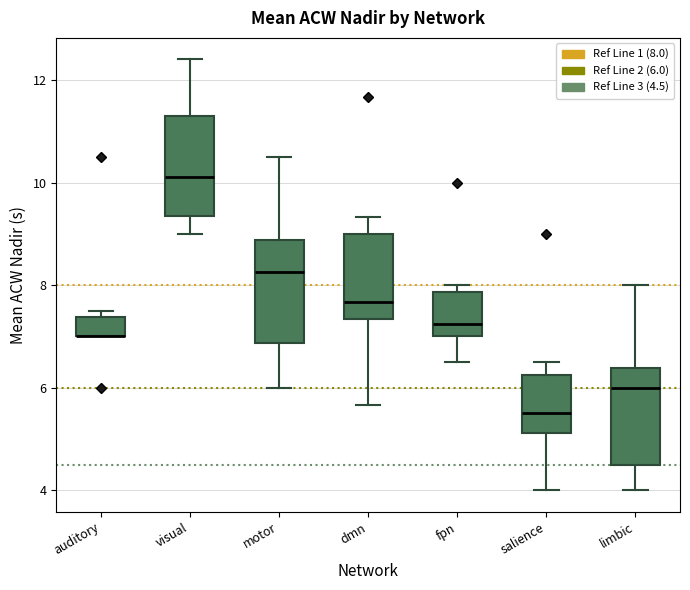

Where is the lower edge of the box for limbic on the y-axis? The values are not printed on the chart, so give them approximately, as read against the axis.

4.6